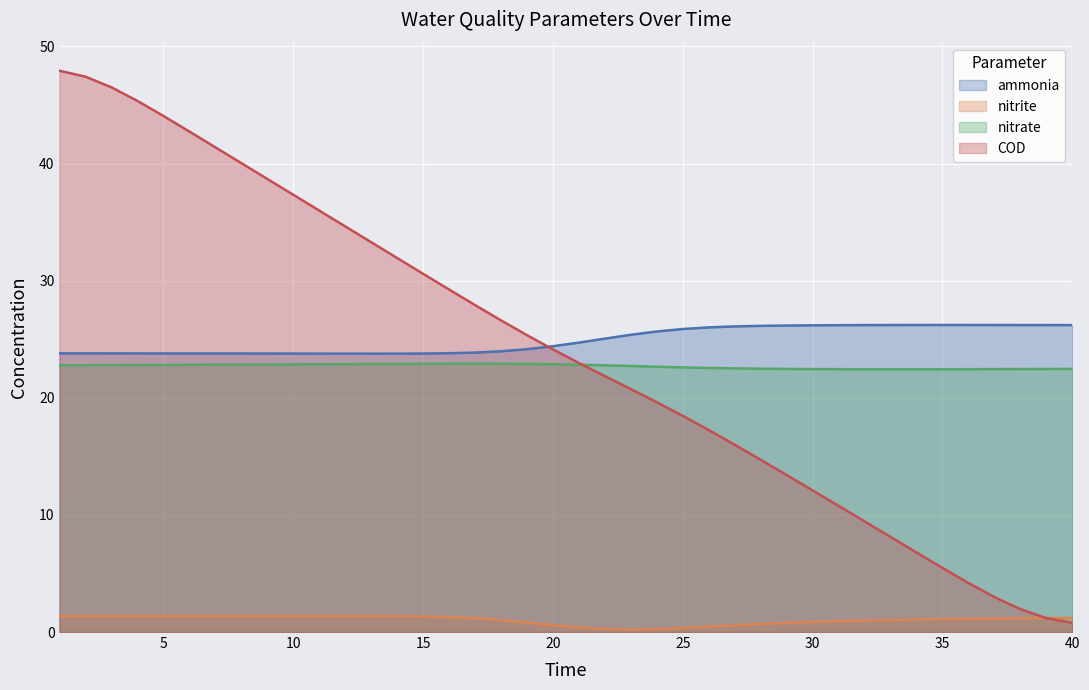

Which series has the largest range (max minus min)?

COD